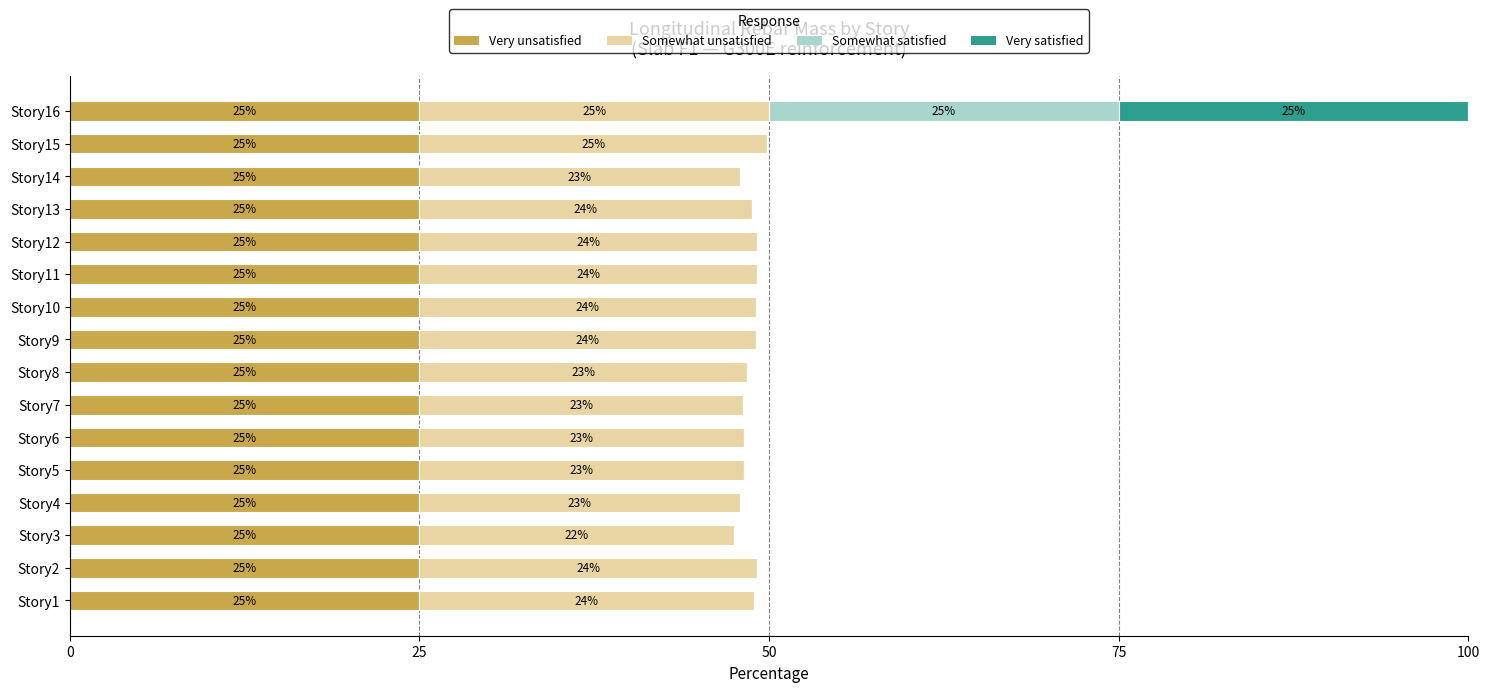

The Very unsatisfied series shows 25.0 at Story14. True or false?

True